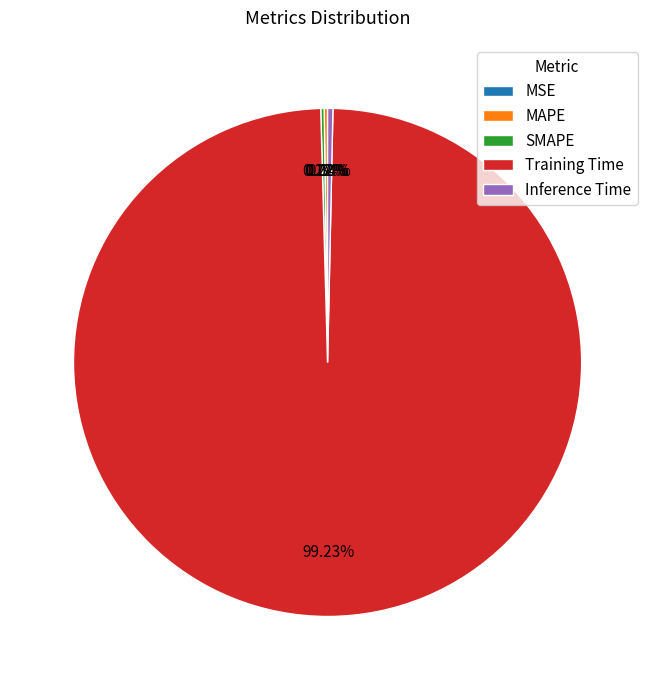

Which has a higher value, SMAPE or MAPE?

SMAPE